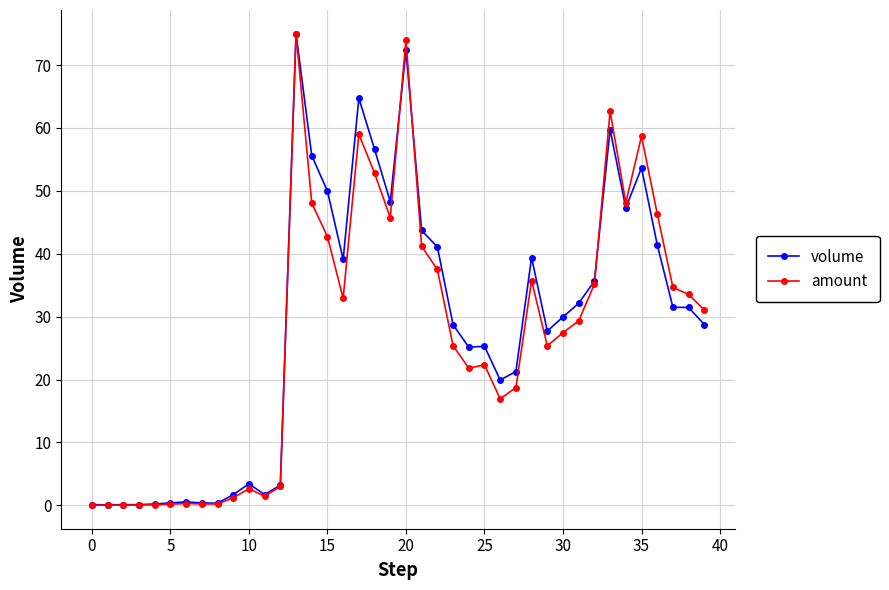

Which series has the widest spread of values?

amount